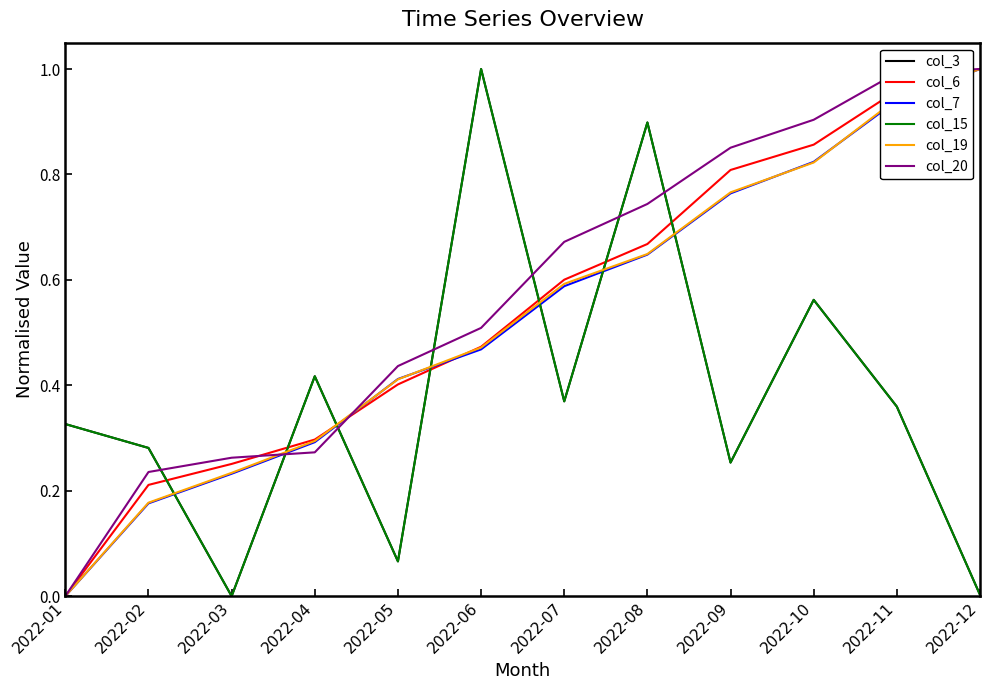

At how many categories does at least one series exceed 0?

12